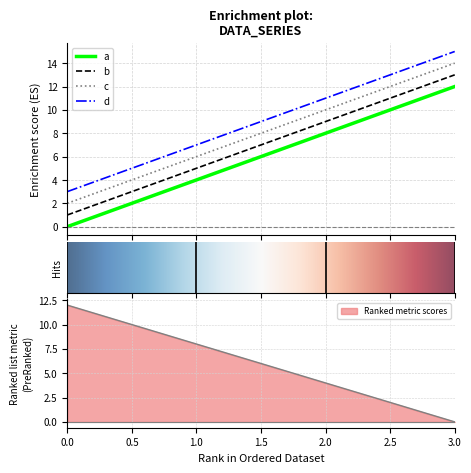

True or false: d and c intersect in this chart.

False